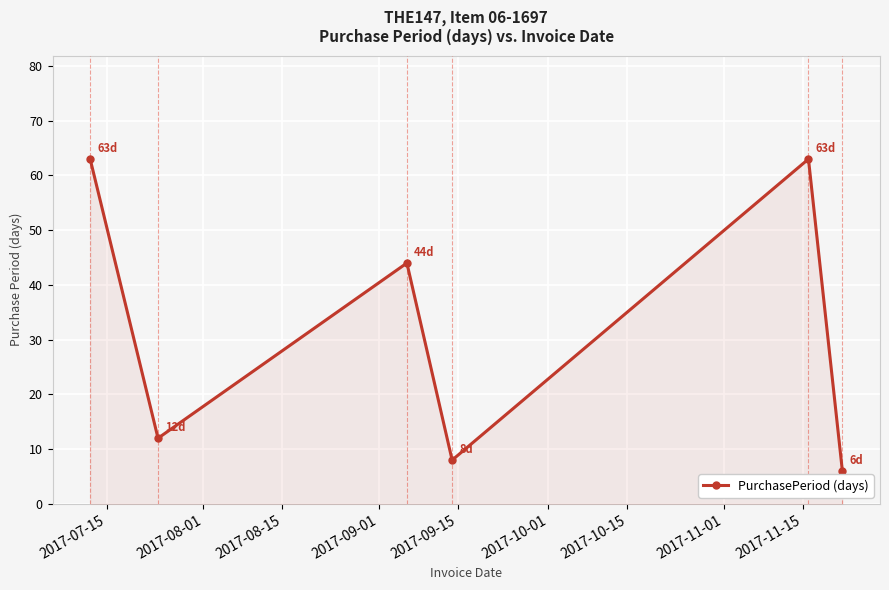

What is the sum of all values?

196